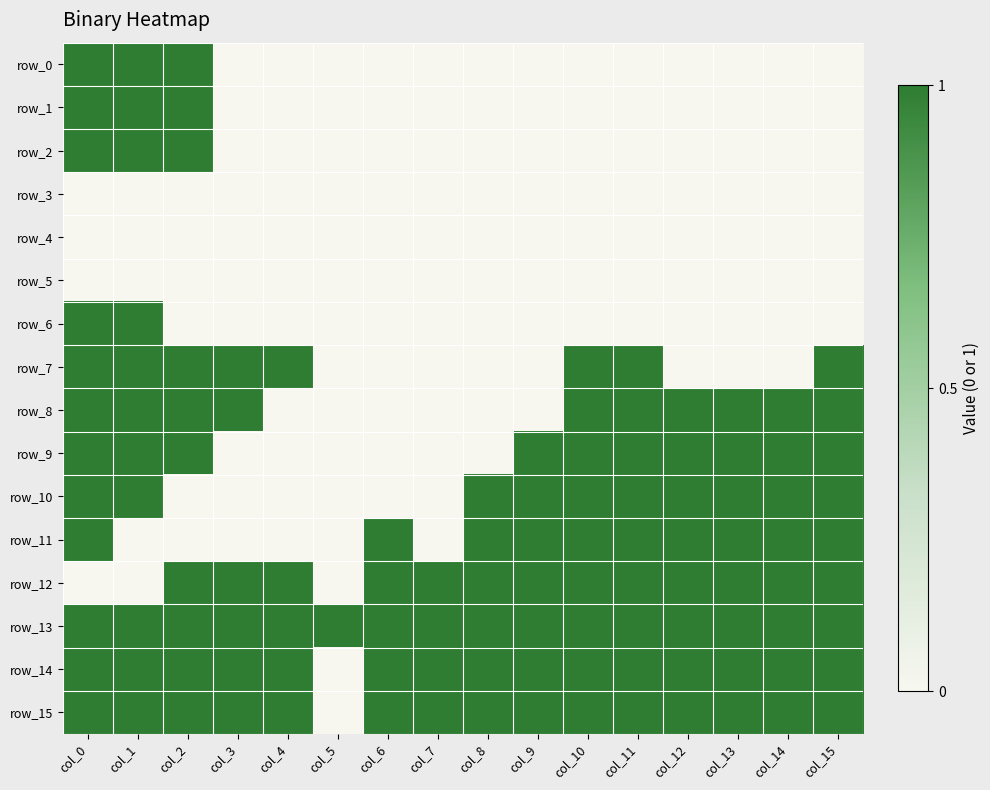

The value of row_0 at col_2 is 2. True or false?

False